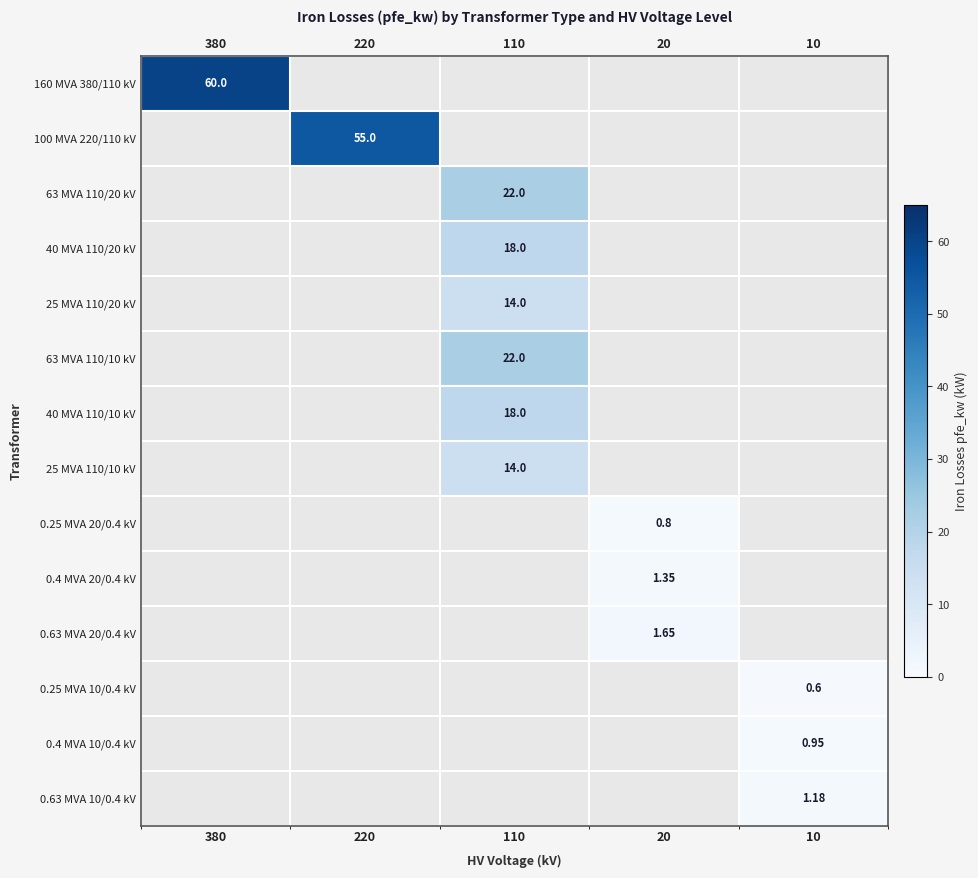

At which category is the sum across all series the highest?

110